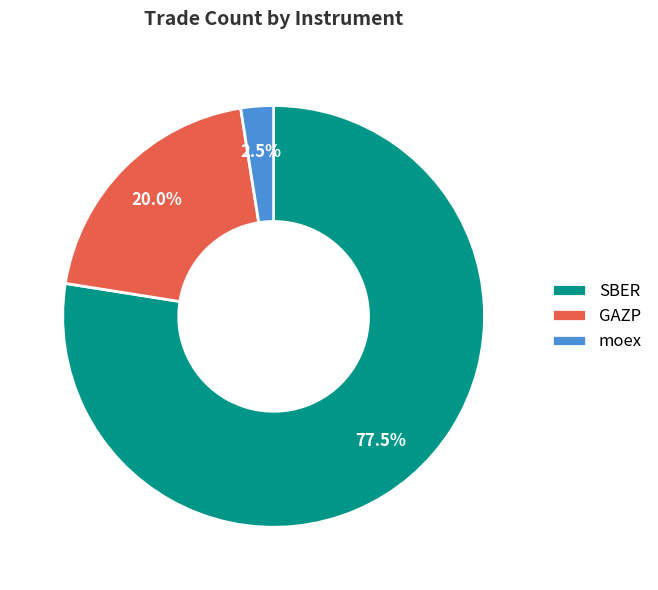

Rank the categories by value from highest to lowest.

SBER, GAZP, moex